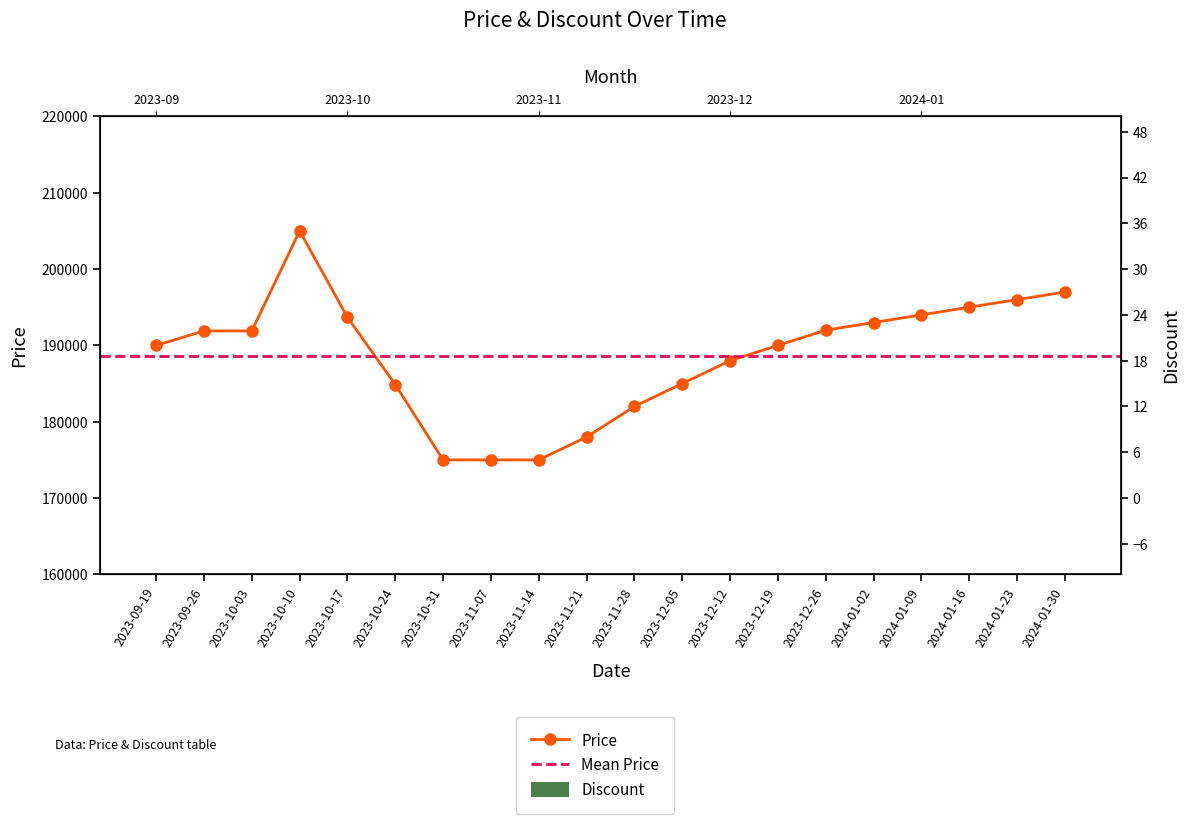

What is the average value?

188618